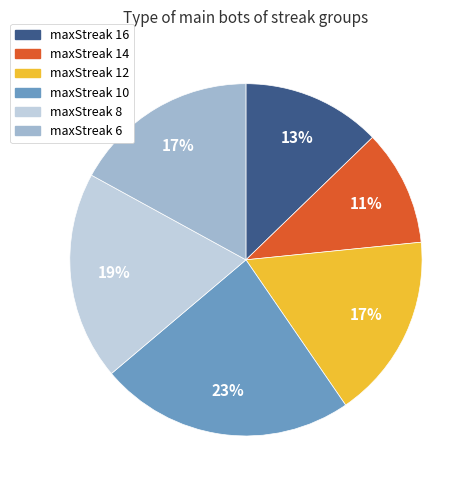

To the nearest percent, what is the difference between the maxStreak 16 and maxStreak 14 slice percentages?

2%